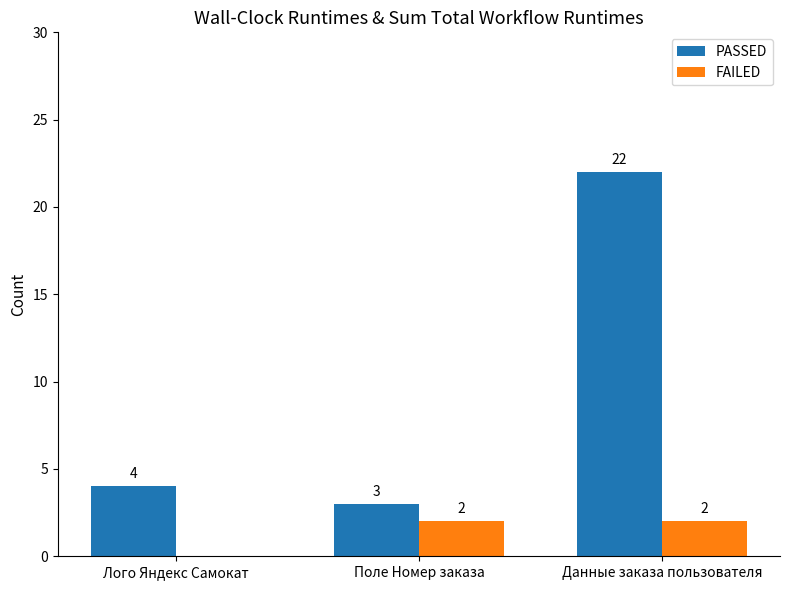

Is it true that FAILED equals 2 at Поле Номер заказа?

True